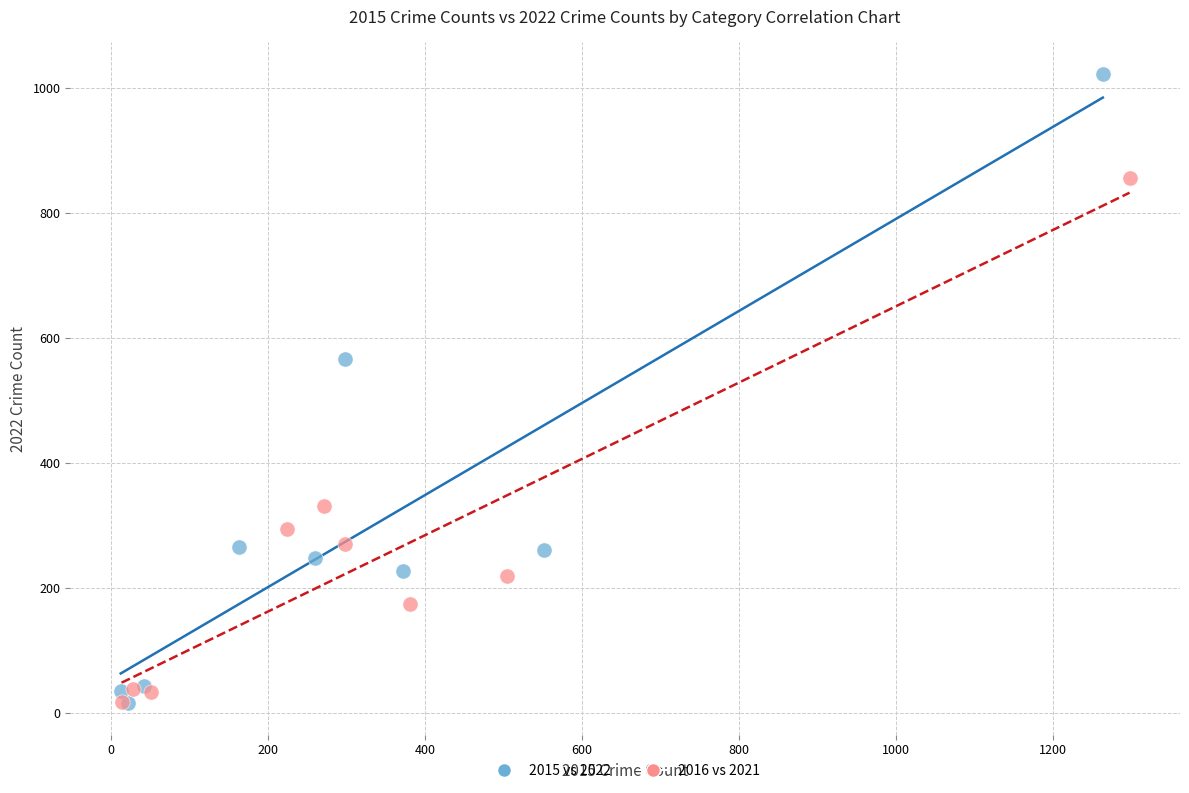

Which series reaches the maximum Y coordinate?

2015 vs 2022